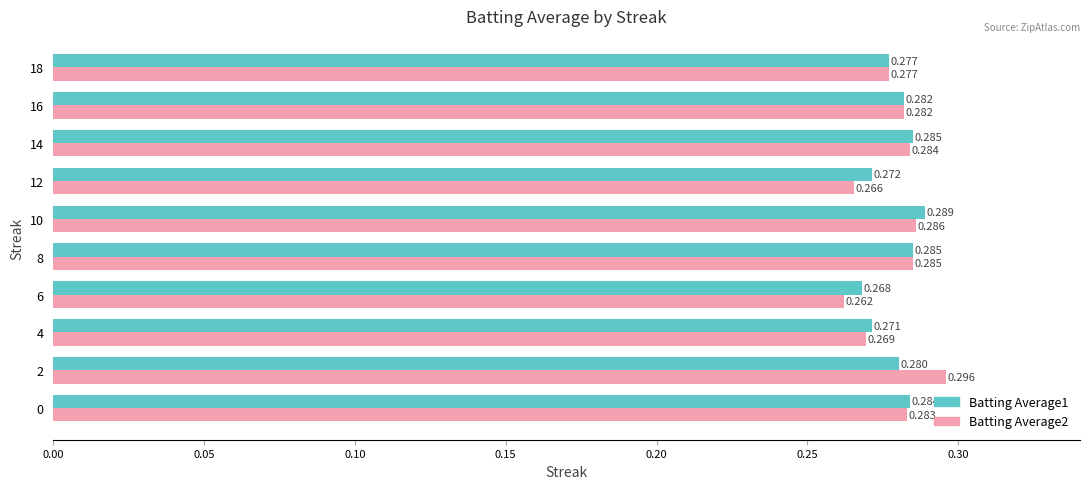

Is the value of Batting Average2 at 4 greater than the value of Batting Average1 at 16?

No